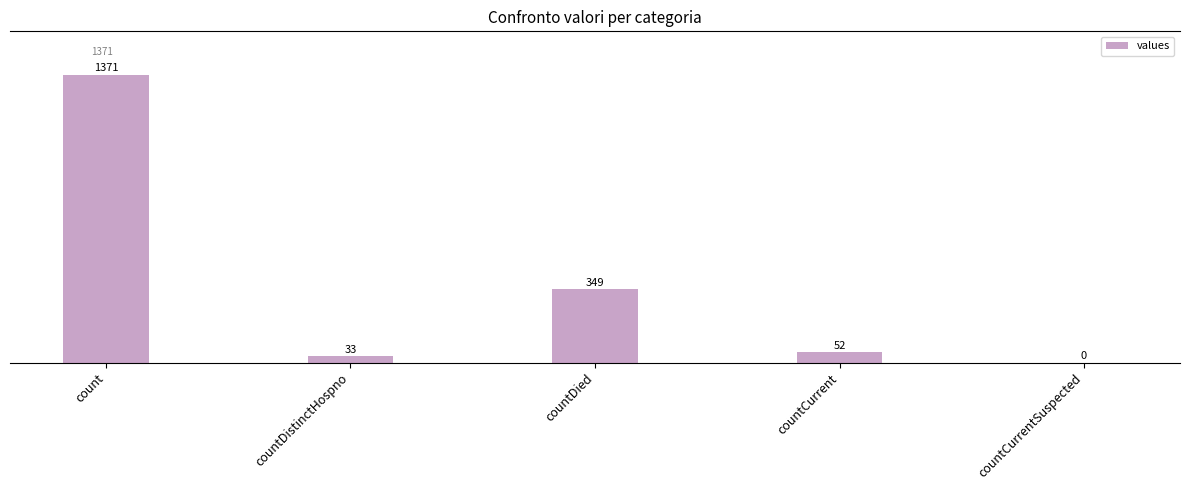

Reading left to right, transcribe all the data shown in this chart.

count=1371	countDistinctHospno=33	countDied=349	countCurrent=52	countCurrentSuspected=0